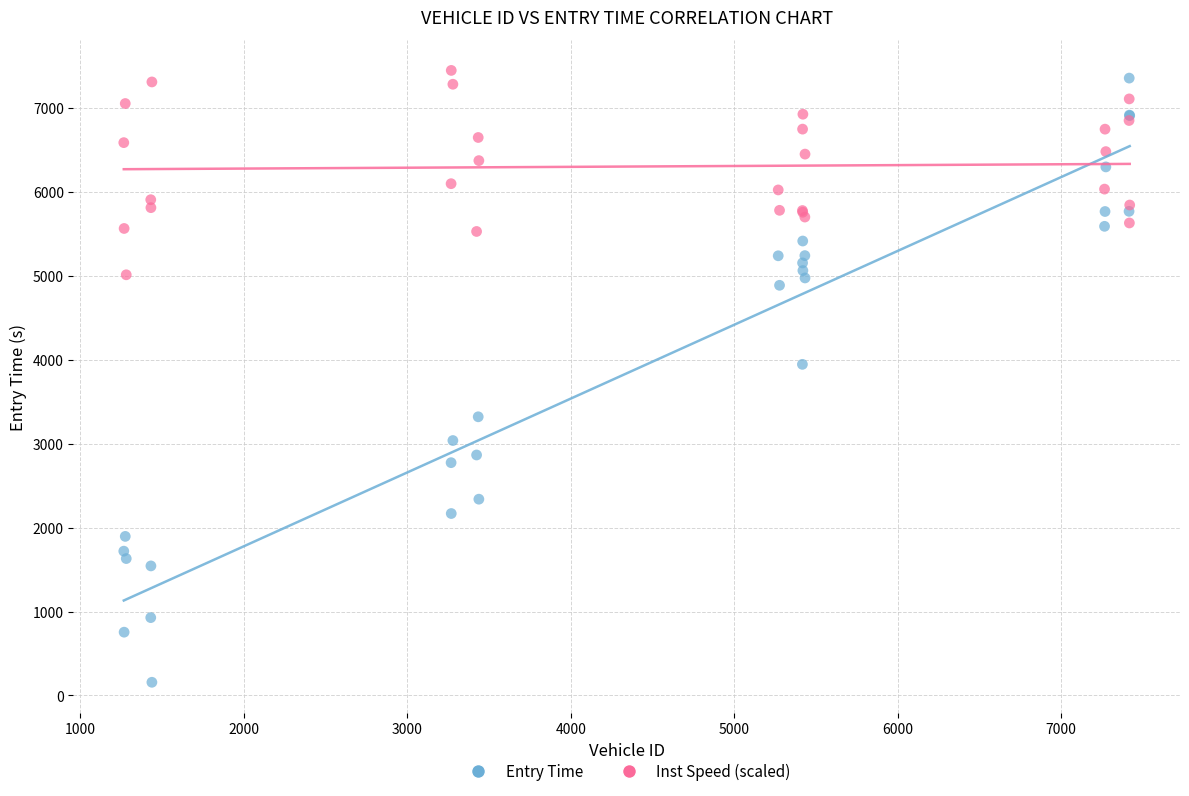

Which series contains the highest Y value?

Inst Speed (scaled)